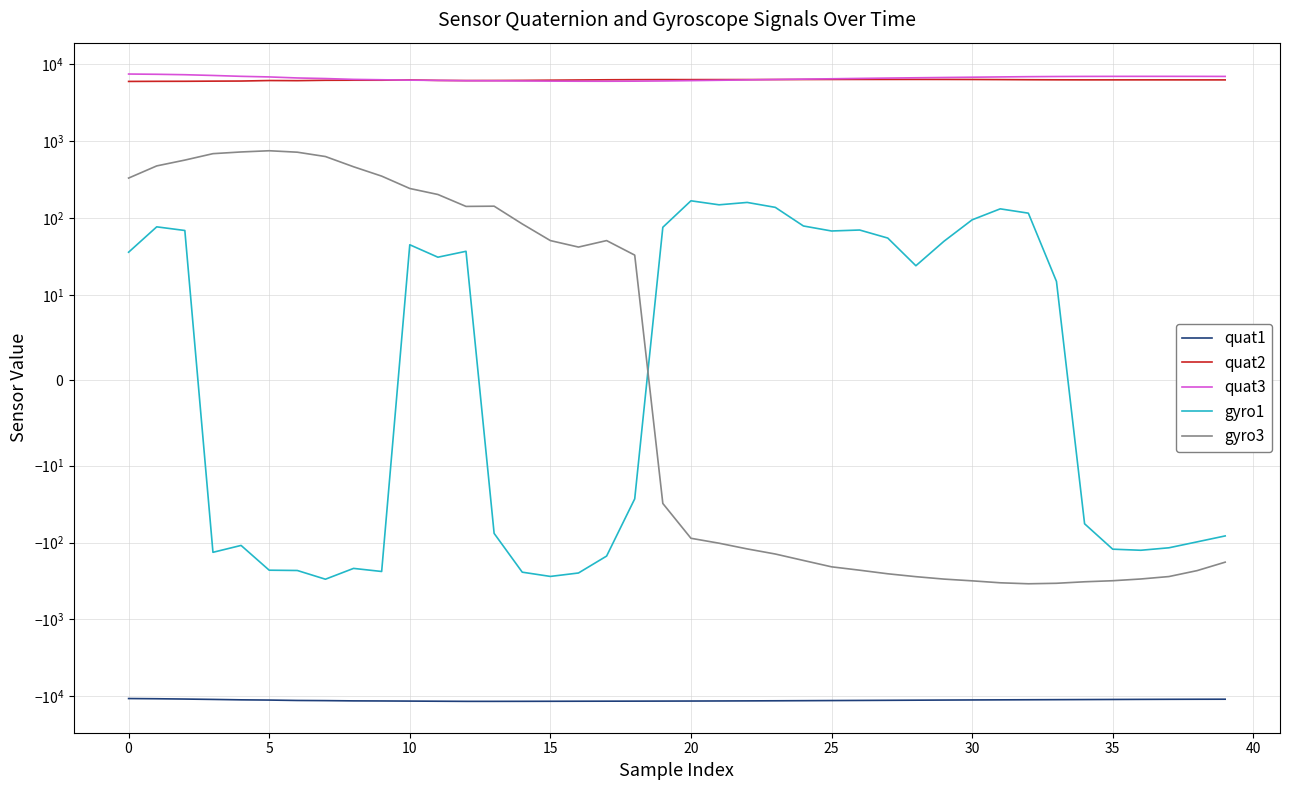

True or false: gyro1 has more than 0 interior local peaks.

True